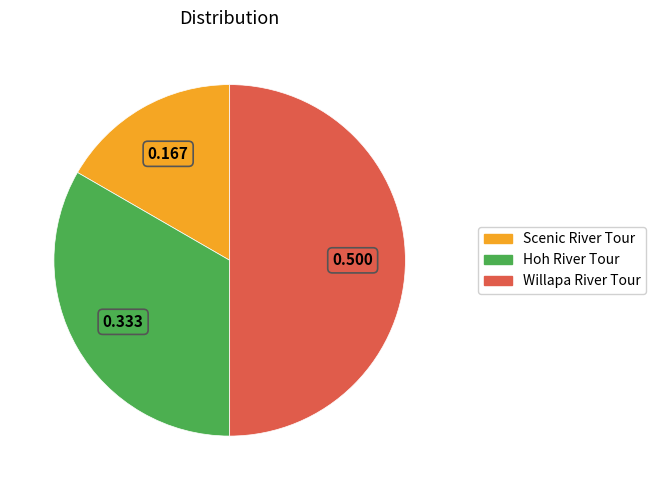

How many segments does this pie chart have?

3